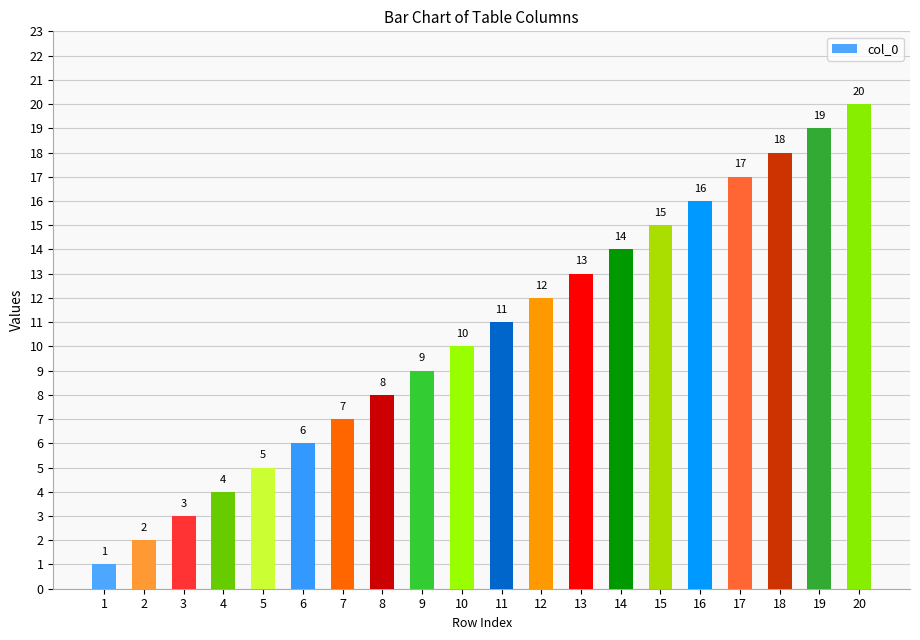

How many data points does each series have?

20